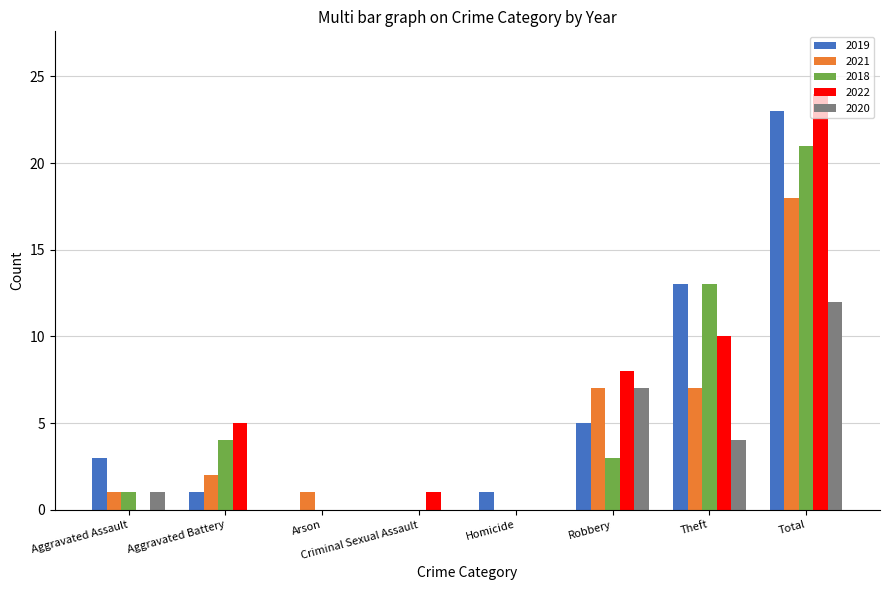

Which series changed the most between Aggravated Assault and Aggravated Battery?

2022